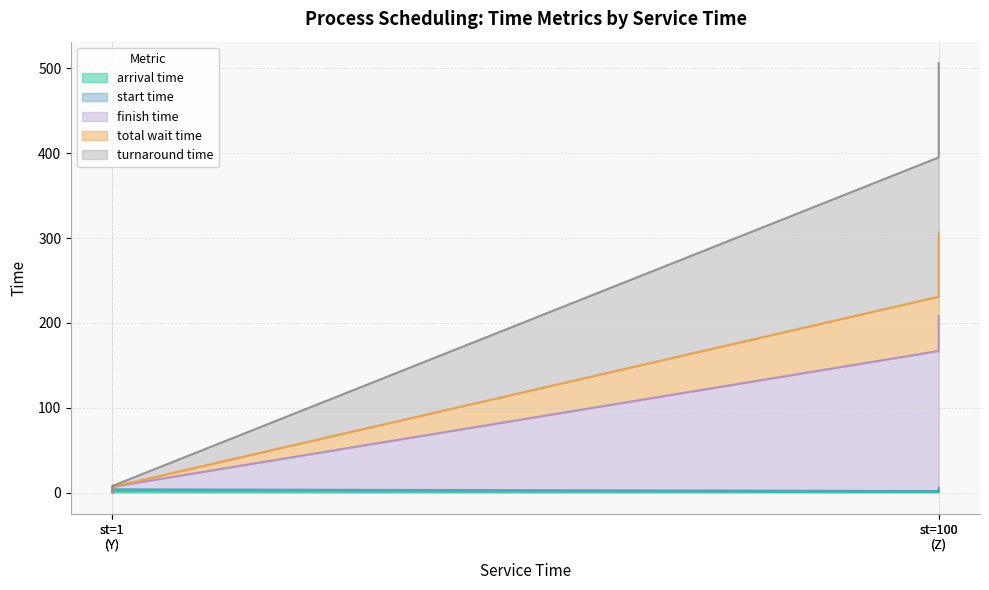

What is the difference between the highest and lowest values at st=100 (Z)?

394